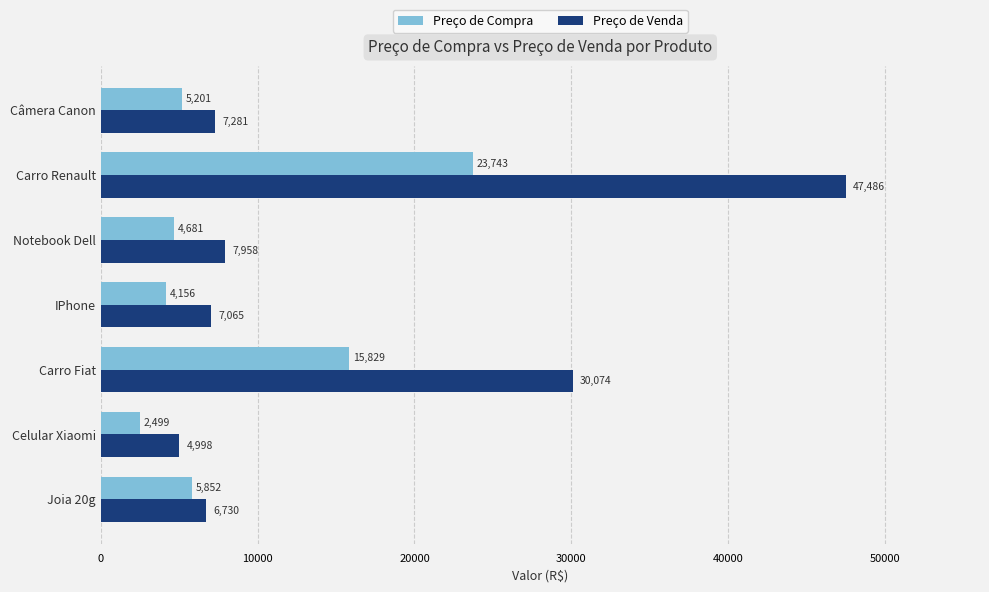

What value does the Preço de Venda series have at Notebook Dell?

7957.6